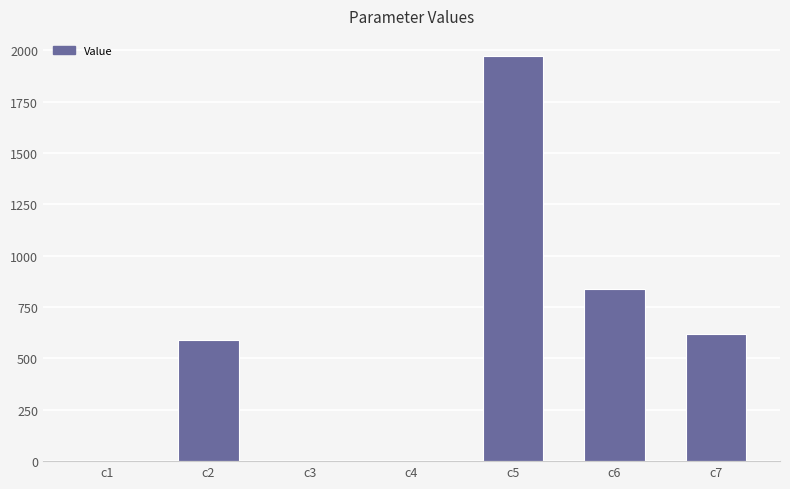

What is the ratio of the value at c2 to the value at c7?

1.0